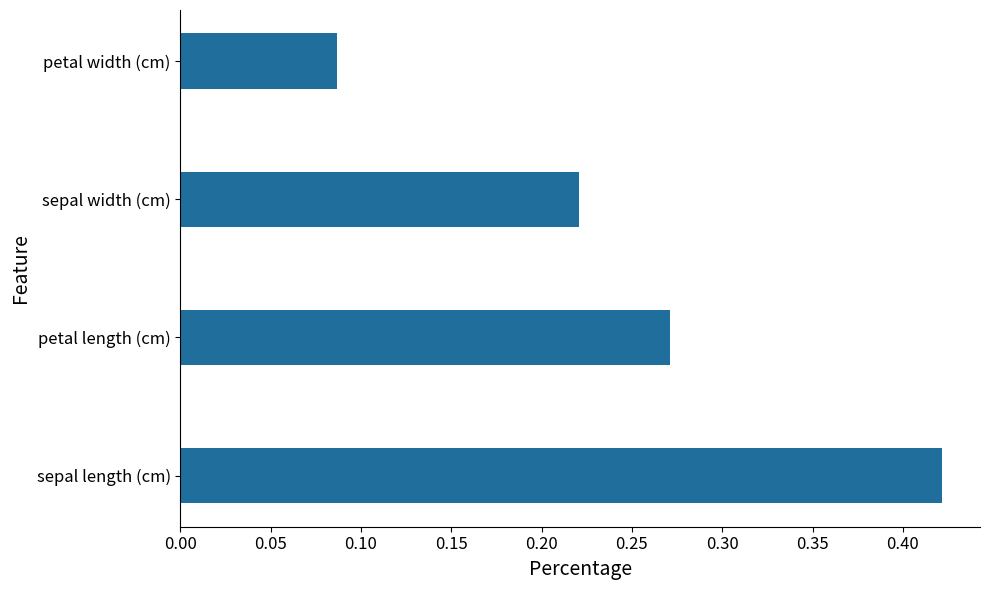

What is the sum of all values?

1.0